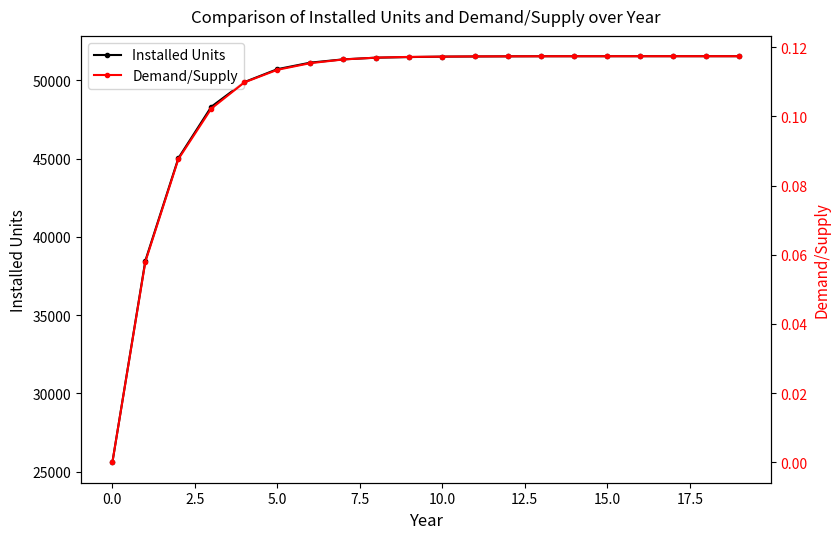

True or false: Installed Units has a value of 43648 at 0.0.

False